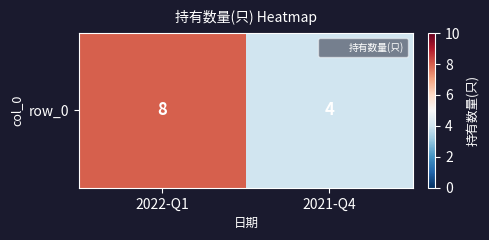

Reading right to left, list all the values displayed in this chart.

4	8